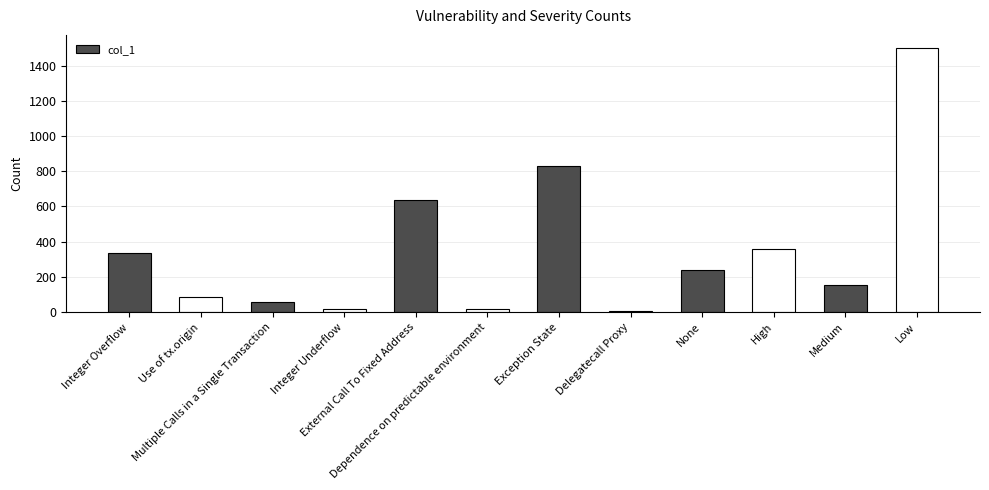

At which label is the value closest to 752?

Exception State